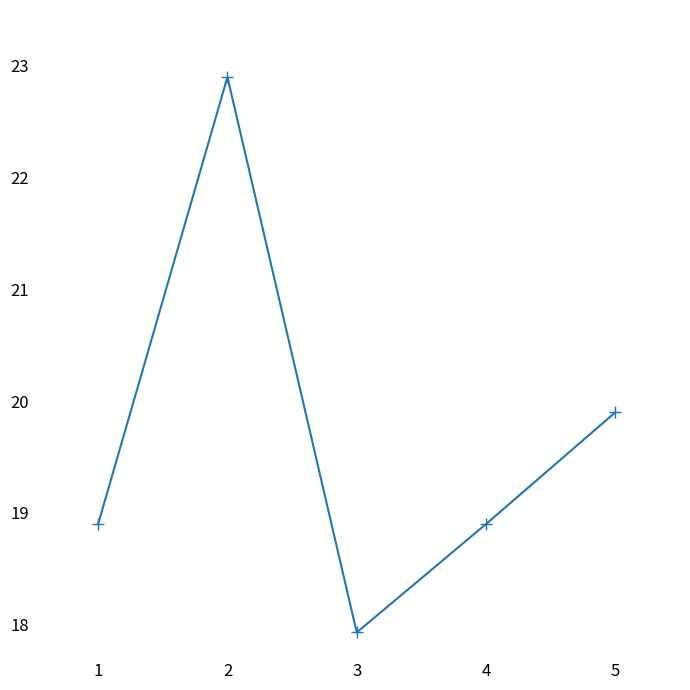

What is the average value?

19.7